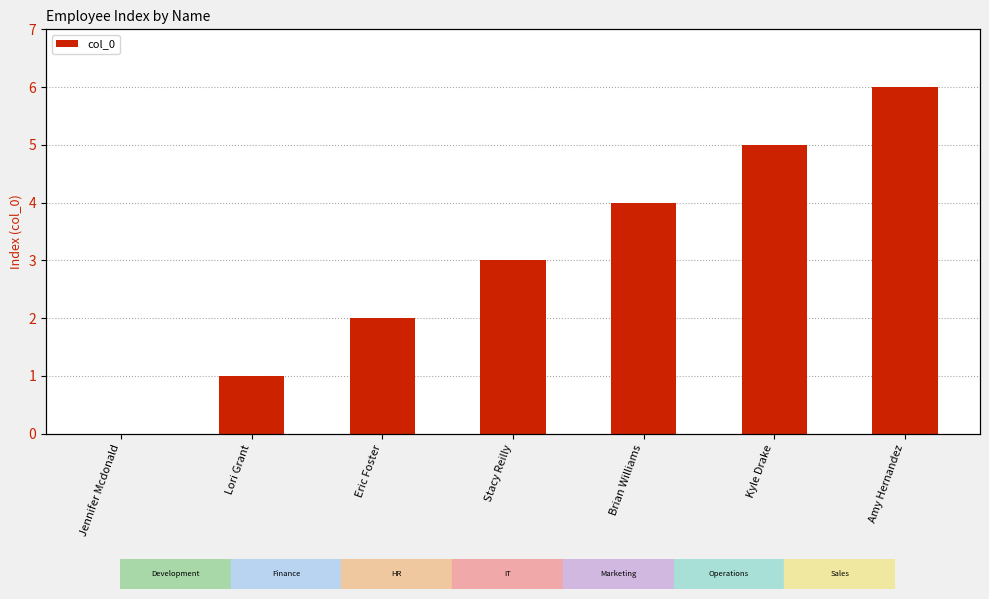

How many distinct data groups are displayed?

1